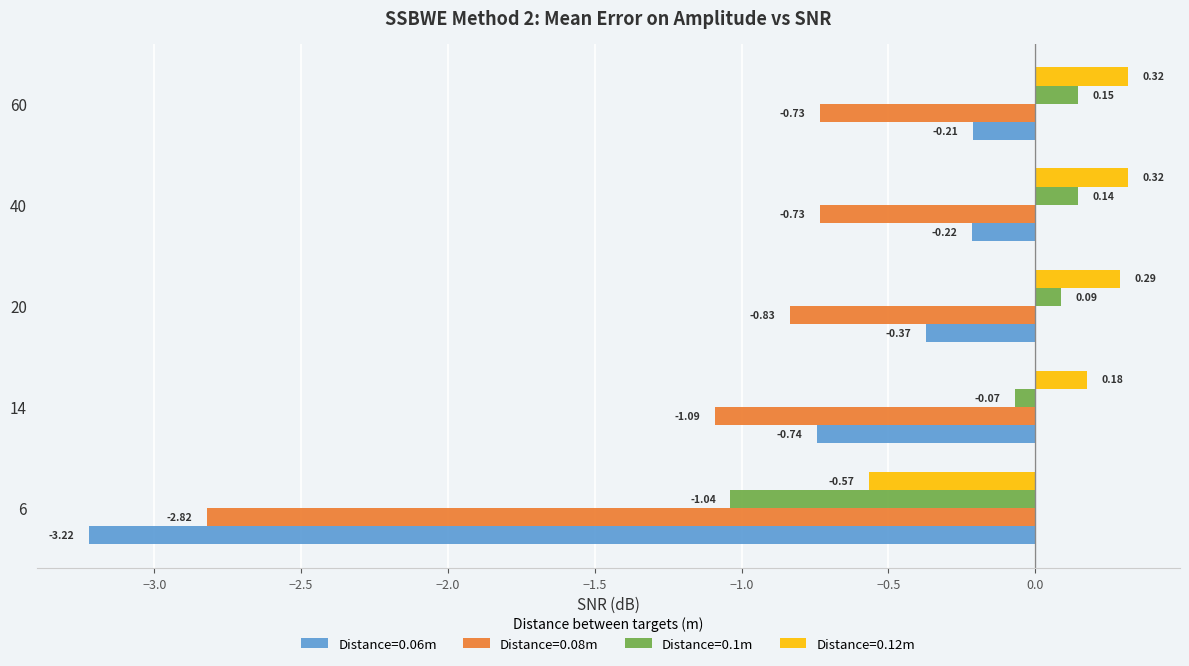

Is the value of Distance=0.08m at 40 greater than the value of Distance=0.06m at 20?

No